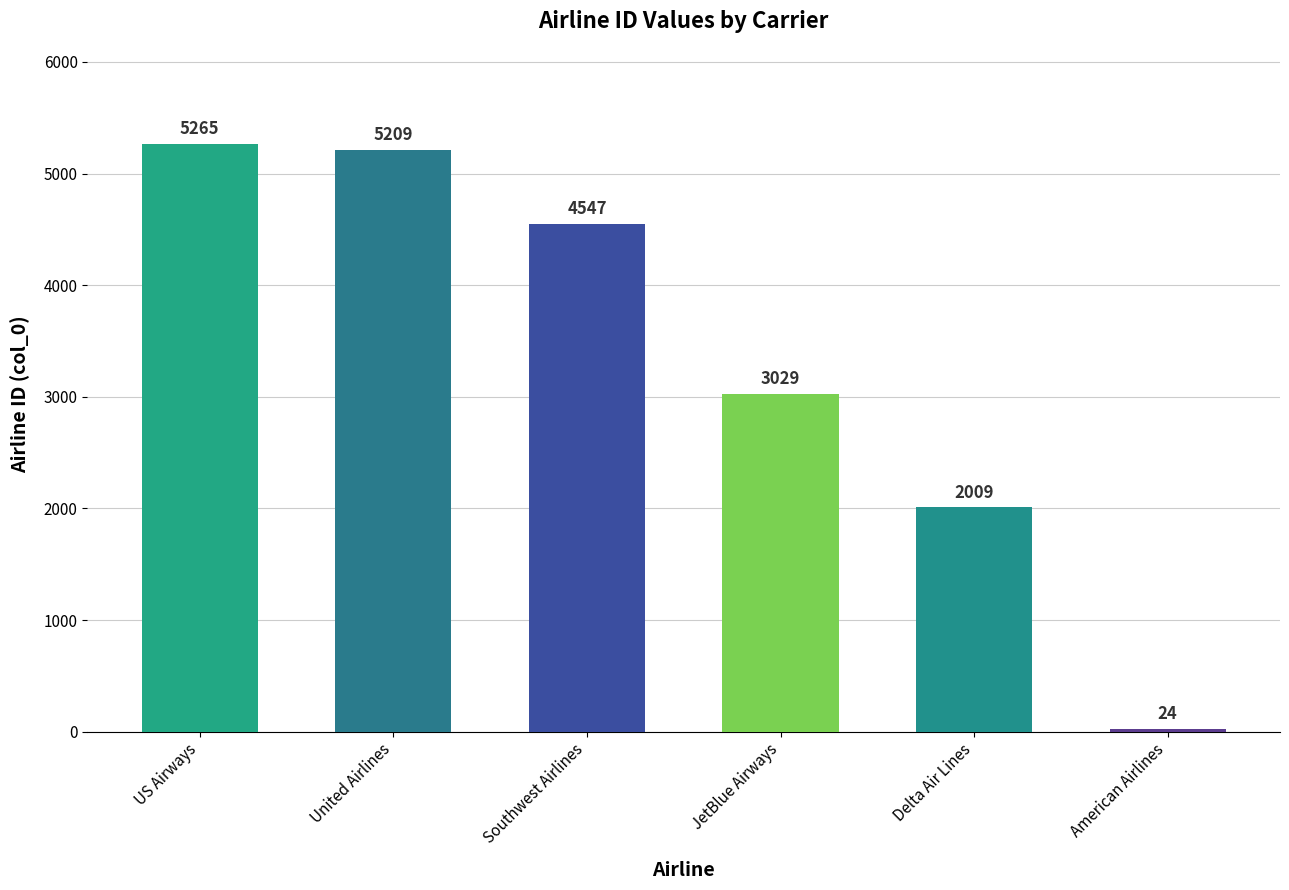

Are the bars horizontal?

No